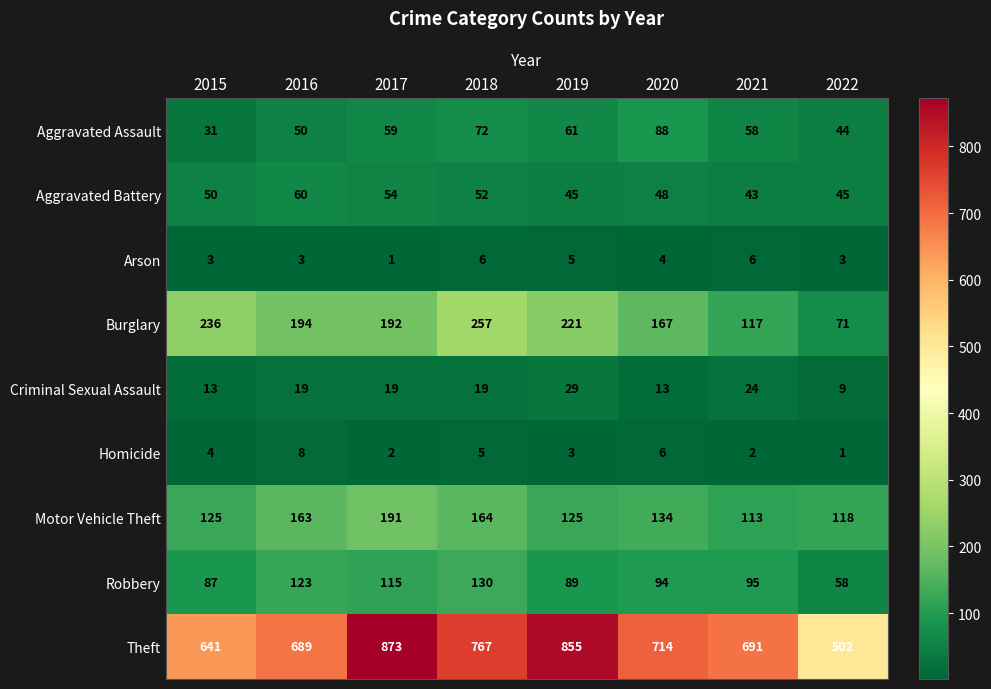

Which series changed the most between 2015 and 2017?

Theft